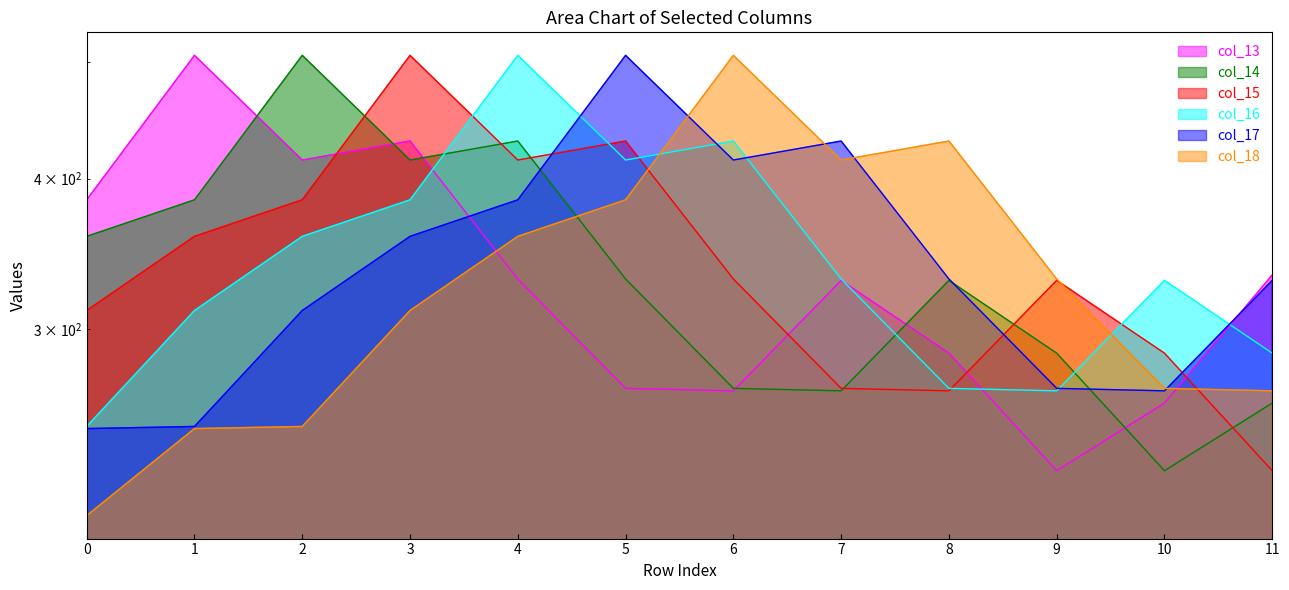

Which series ends up on top after the final intersection of col_14 and col_15?

col_14